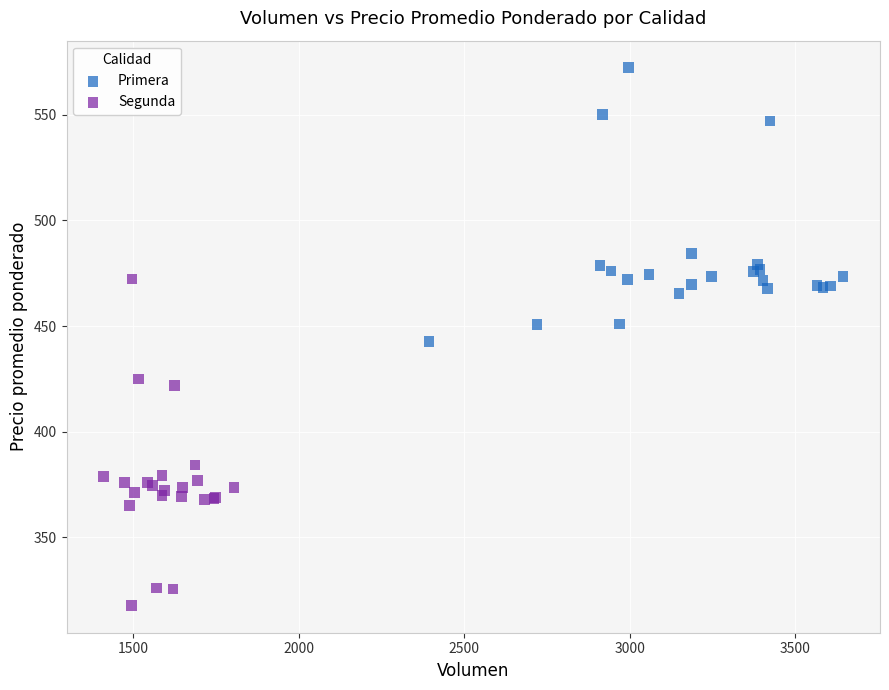

Which series reaches the maximum Y coordinate?

Primera